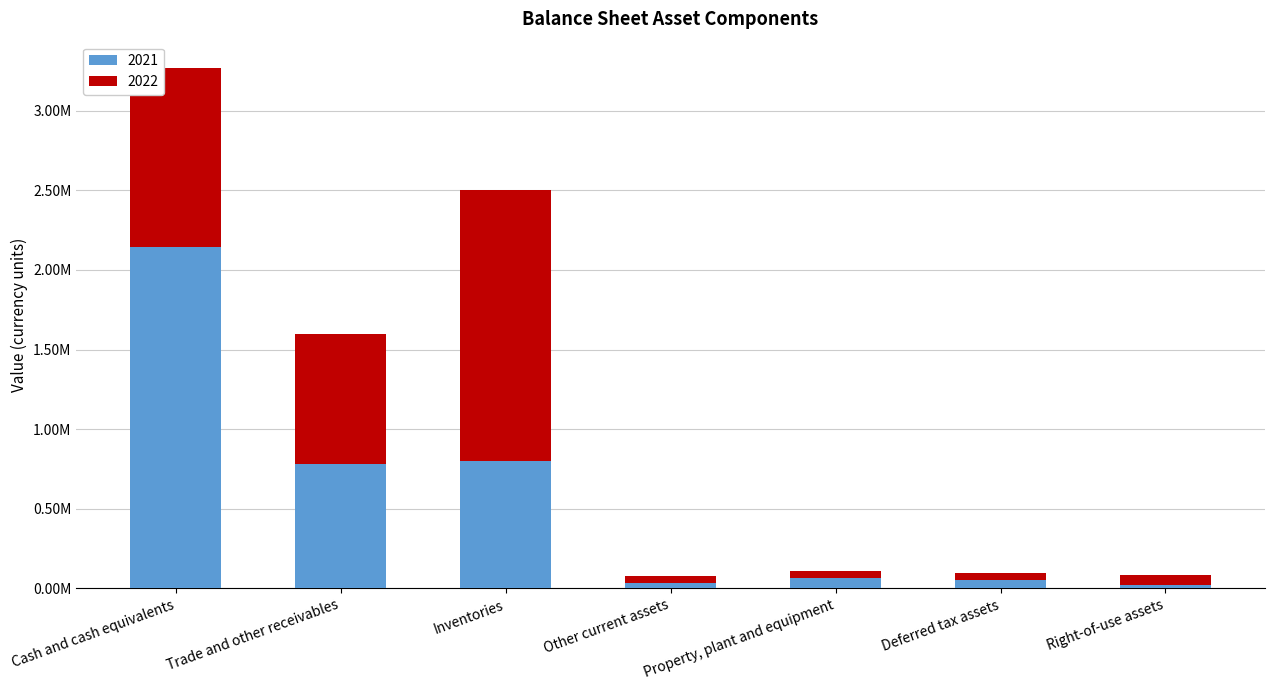

What are all the series names shown in the legend?

2021, 2022